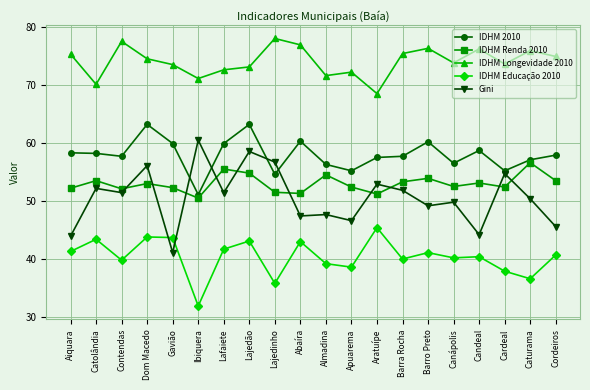

At which category is the sum across all series the highest?

Lajedão